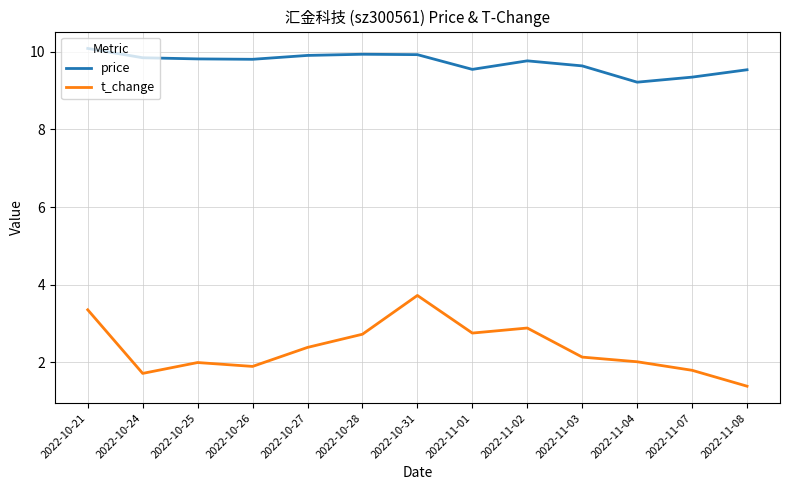

How many lines are shown in the chart?

2